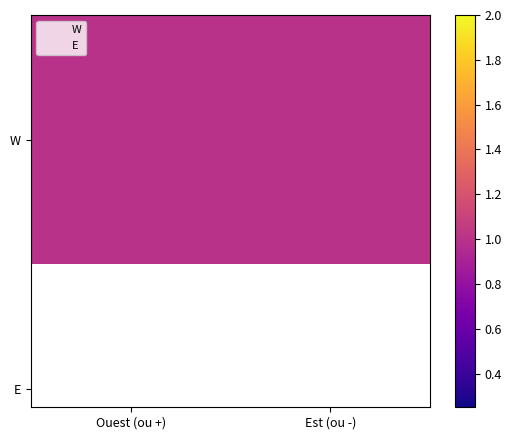

What are all the series names shown in the legend?

W, E